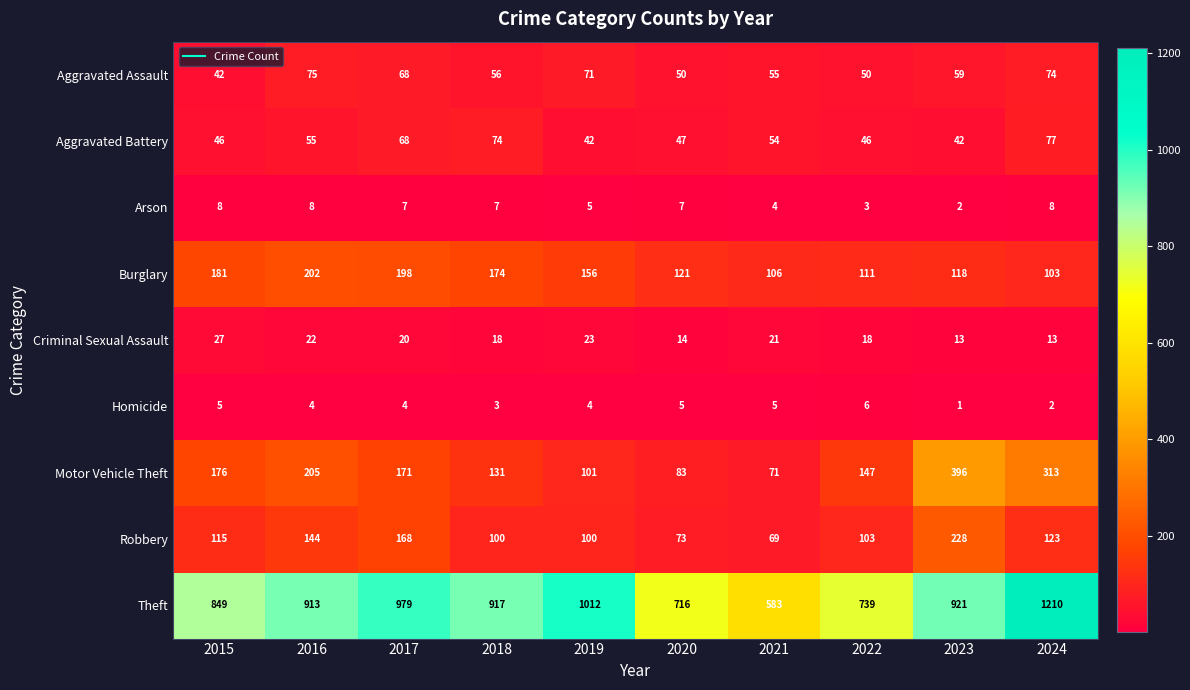

How many data points does each series have?

10